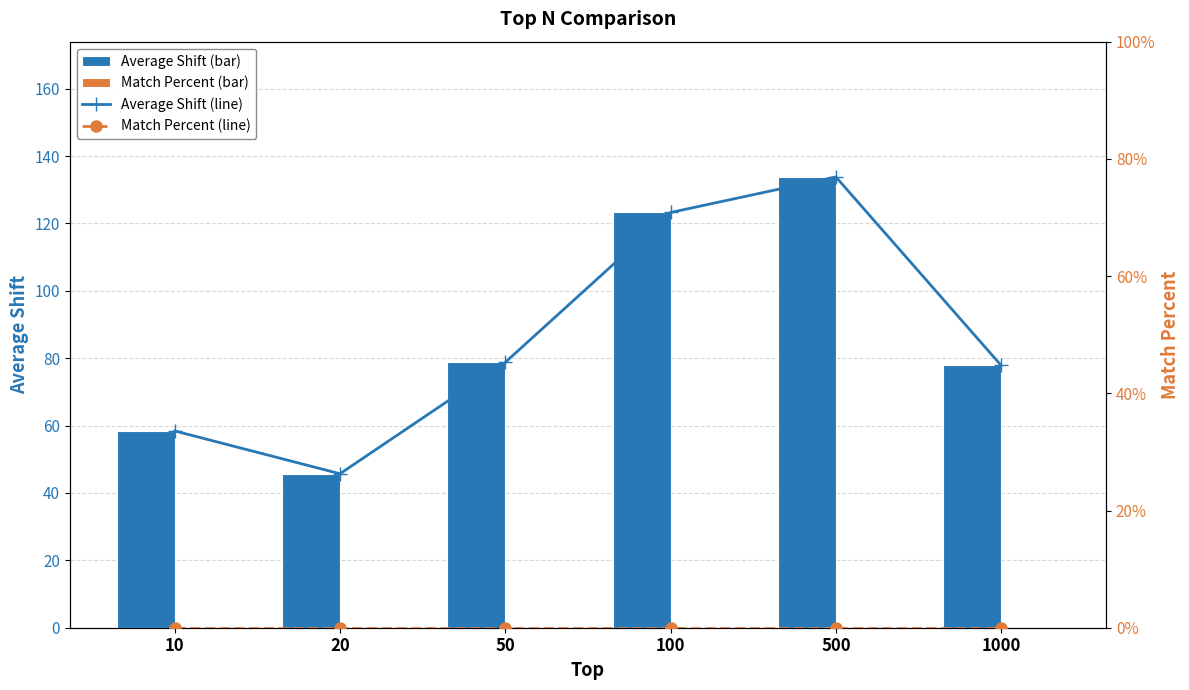

Reading left to right, list all the values displayed in this chart.

Average Shift Line: 10=58.4	20=45.7	50=78.8	100=123.2	500=133.8	1000=77.8
Average Shift: 10=58.4	20=45.7	50=78.8	100=123.2	500=133.8	1000=77.8
Match Percent Line: 10=0.0	20=0.0	50=0.0	100=0.0	500=0.0	1000=0.0
Match Percent: 10=0.0	20=0.0	50=0.0	100=0.0	500=0.0	1000=0.0